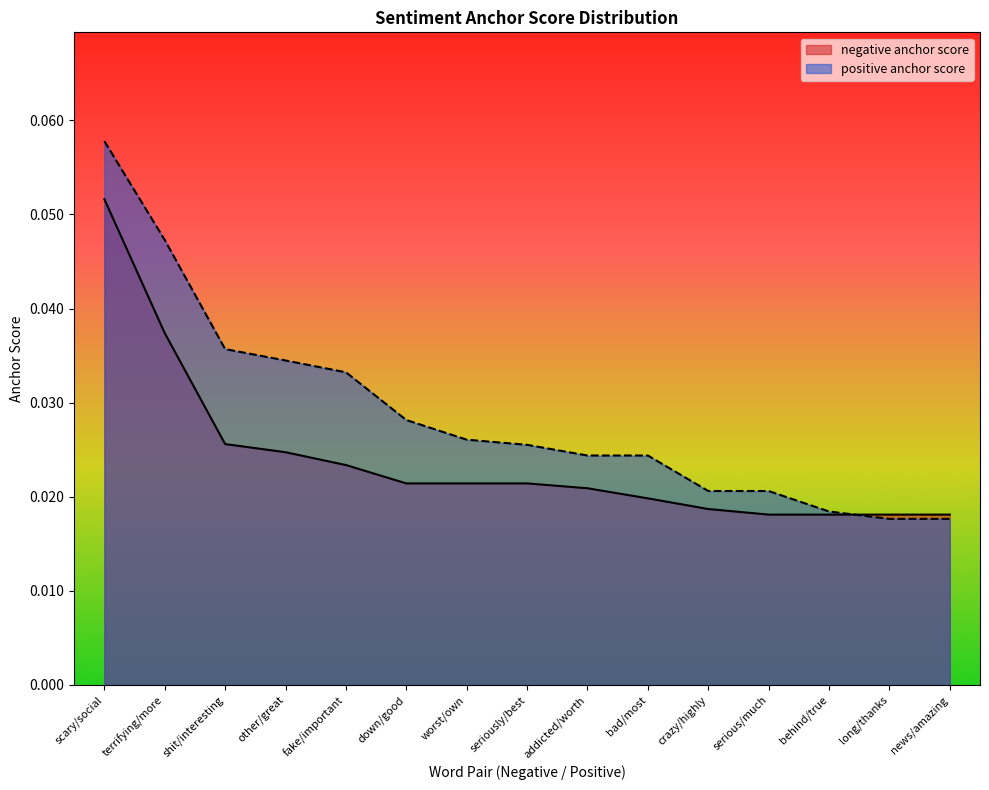

Which series has the largest total across all categories?

positive anchor score